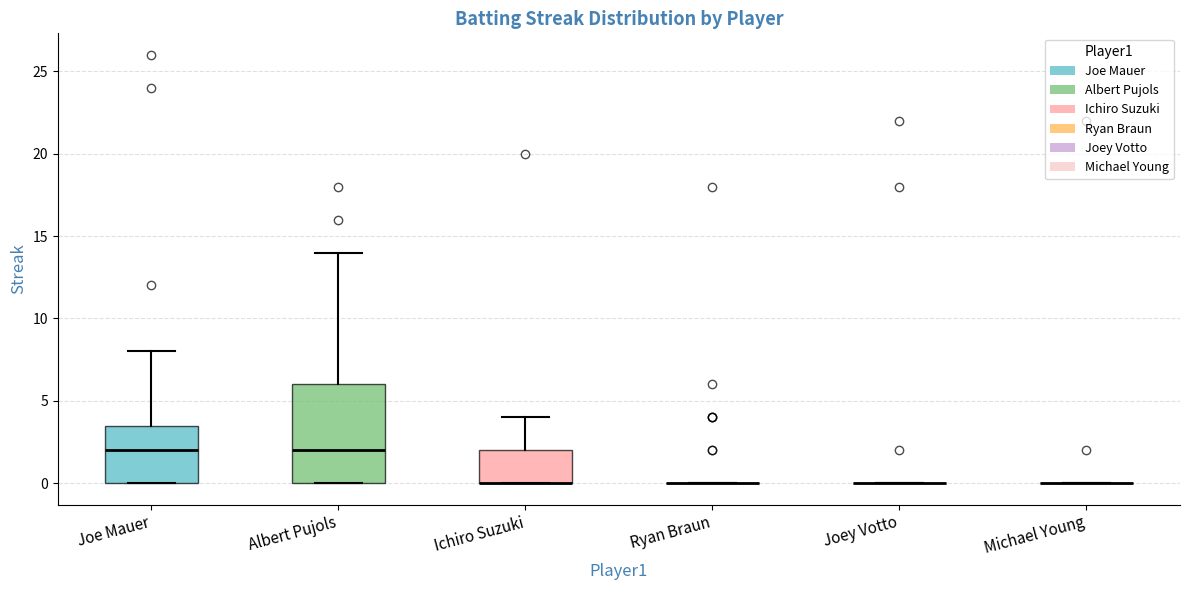

Reading left to right, transcribe this box plot: for each box, give where its median line is, the range the box spans, and where its two whiskers end, as read against the y-axis. The values are not printed on the chart, so give them approximately, as read against the axis.

Joe Mauer: median 2.0, box 0.0 to 3.5, whiskers 0.0 to 8.0
Albert Pujols: median 2.0, box 0.0 to 6.0, whiskers 0.0 to 14.0
Ichiro Suzuki: median 0.0 (drawn on the box's lower edge), box 0.0 to 2.0, whiskers 0.0 to 4.0
Ryan Braun: box collapsed to a line at 0.0, whiskers 0.0 to 0.0
Joey Votto: box collapsed to a line at 0.0, whiskers 0.0 to 0.0
Michael Young: box collapsed to a line at 0.0, whiskers 0.0 to 0.0